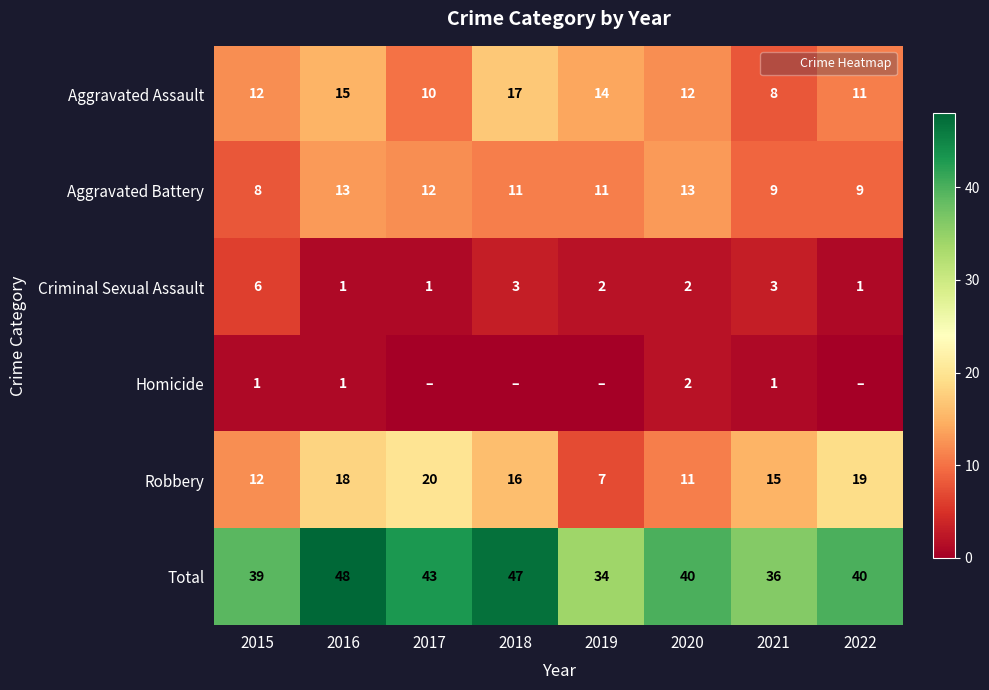

What is the spread (max minus min) of values at 2020?

38